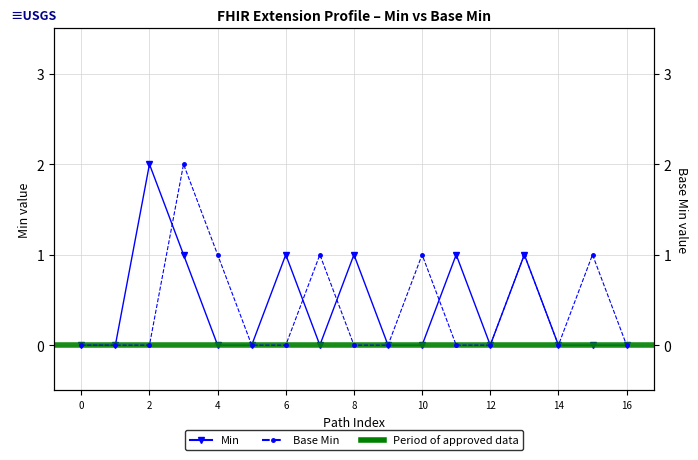

How many interior local peaks (higher than both neighbors) does the data have?

5